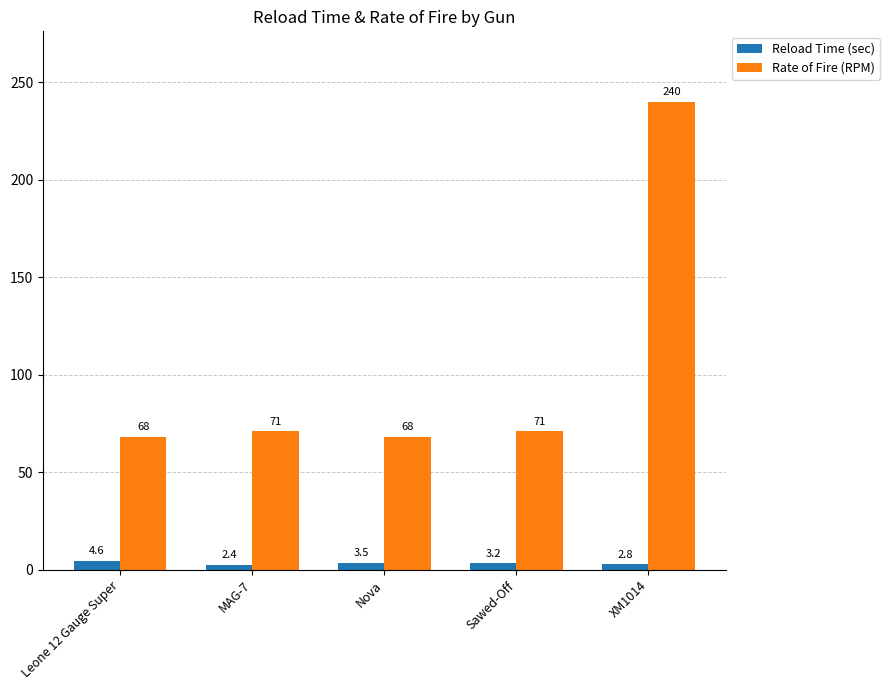

What is the value of the Reload Time (sec) bar at the 5th from the left?

2.8